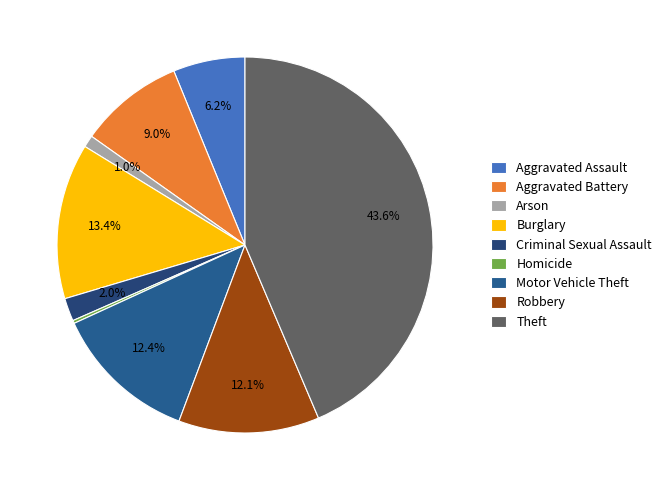

What is the largest slice in the pie chart?

Theft